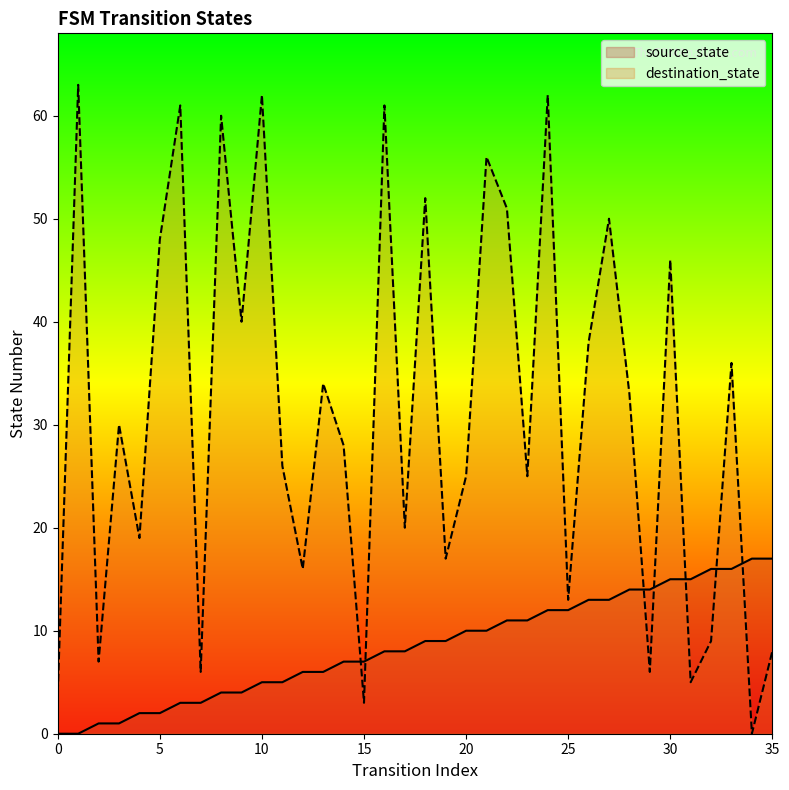

Reading left to right, extract all data points from this chart.

source_state: 0=0	1=0	2=1	3=1	4=2	5=2	6=3	7=3	8=4	9=4	10=5	11=5	12=6	13=6	14=7	15=7	16=8	17=8	18=9	19=9	20=10	21=10	22=11	23=11	24=12	25=12	26=13	27=13	28=14	29=14	30=15	31=15	32=16	33=16	34=17	35=17
destination_state: 0=4	1=63	2=7	3=30	4=19	5=48	6=61	7=6	8=60	9=40	10=62	11=26	12=16	13=34	14=28	15=3	16=61	17=20	18=52	19=17	20=25	21=56	22=51	23=25	24=62	25=13	26=38	27=50	28=33	29=6	30=46	31=5	32=9	33=36	34=0	35=8